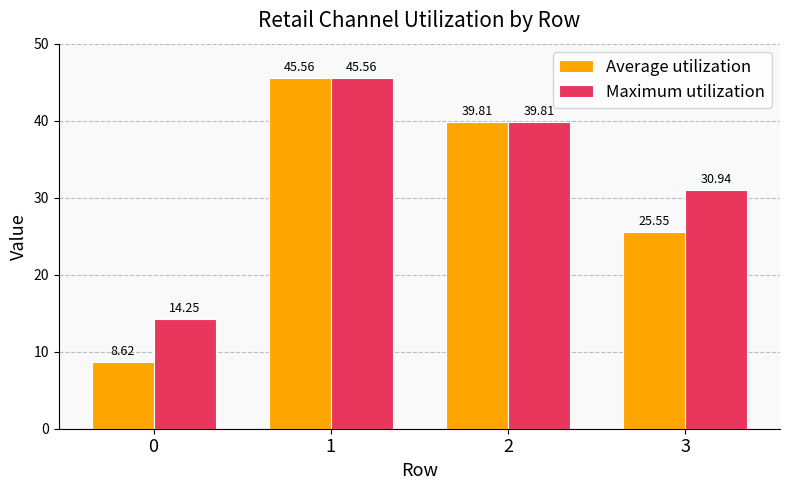

Read the Maximum utilization value at 3.

30.9